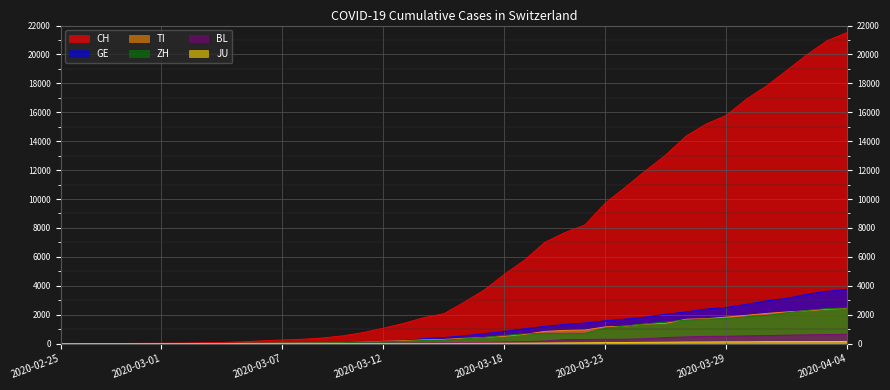

How many values in the GE series exceed 544?

19